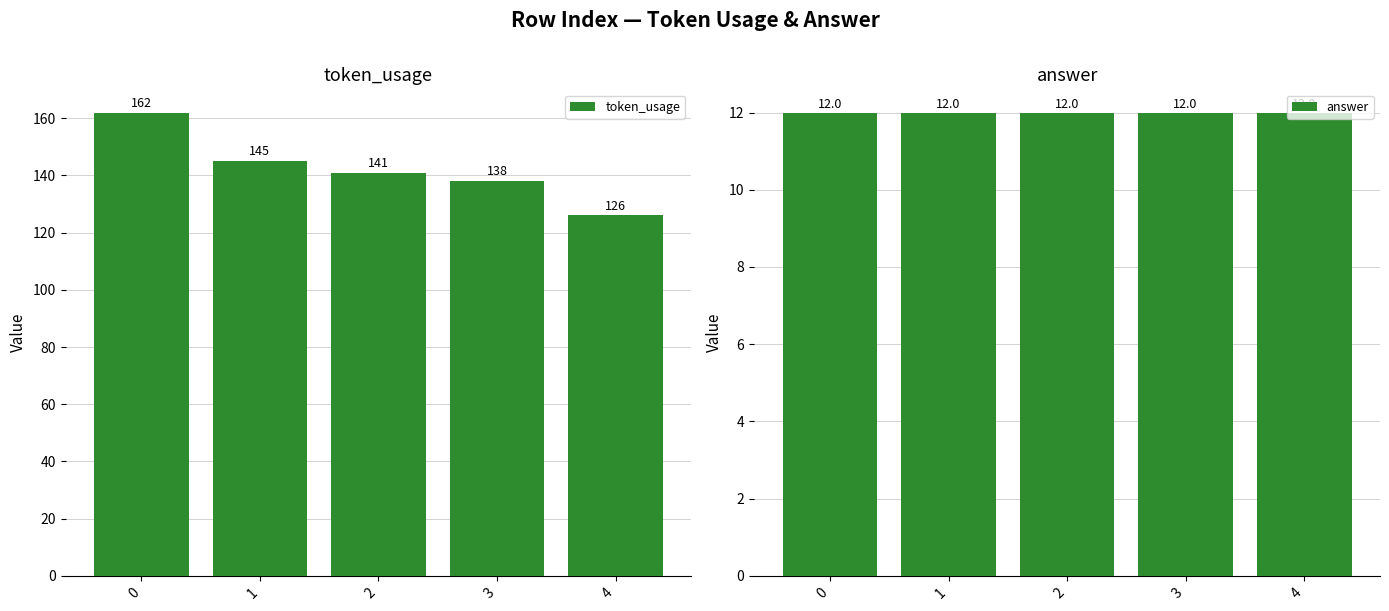

What is the value of the answer bar at the 4th from the left?

12